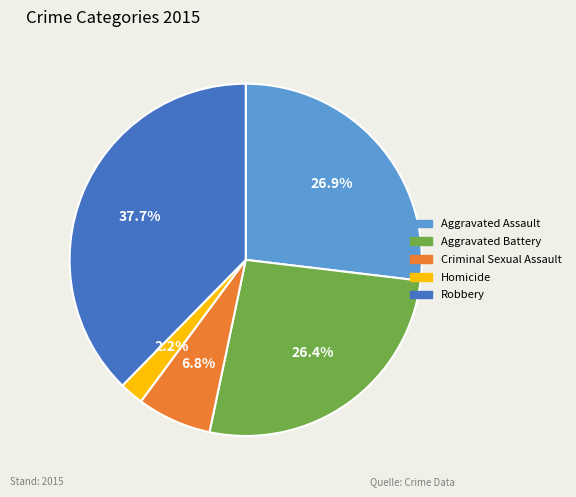

To the nearest percent, what percentage of the pie is Homicide?

2%